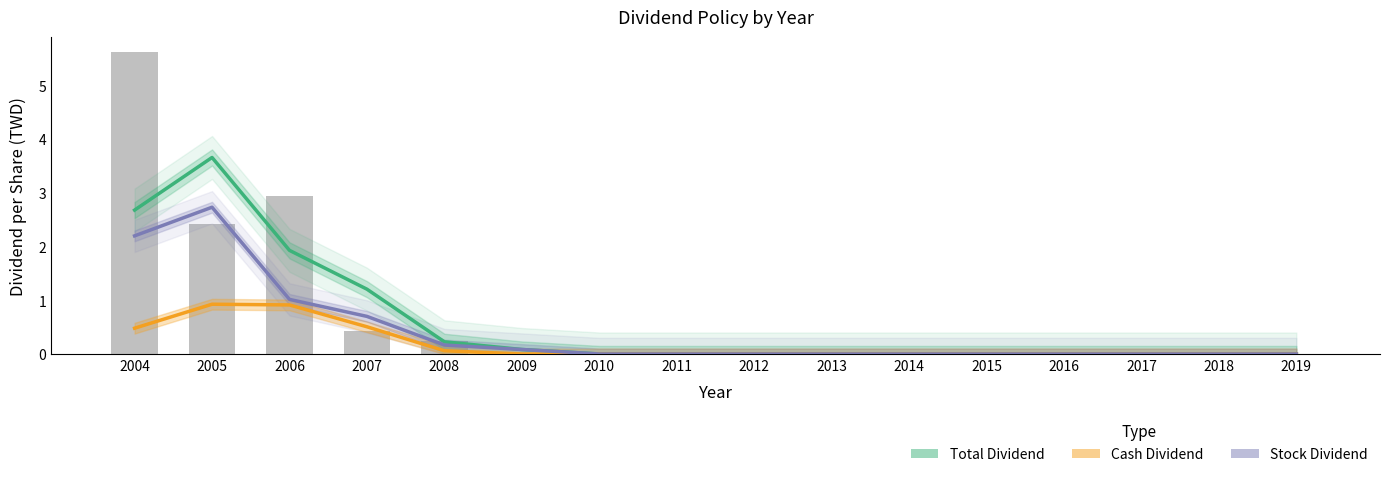

Is the value of Total Dividend at 2014 greater than the value of Cash Dividend at 2013?

No